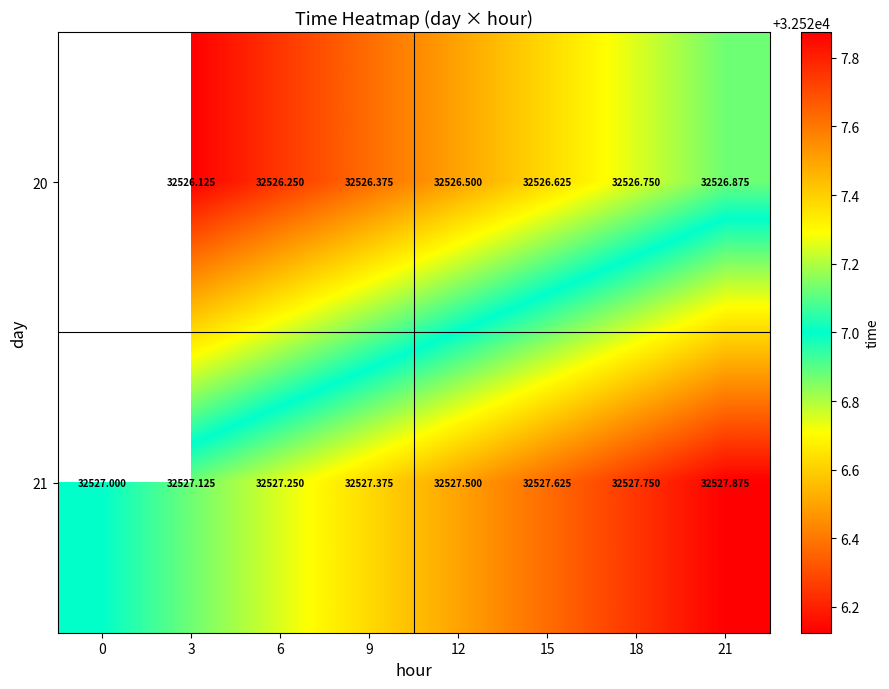

Is it true that 21 equals 50149.1 at 12?

False